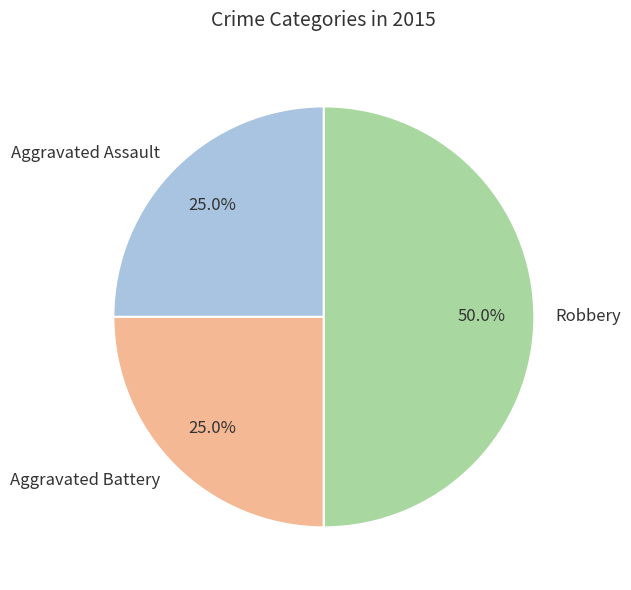

To the nearest percent, what percentage of the pie is Robbery?

50%